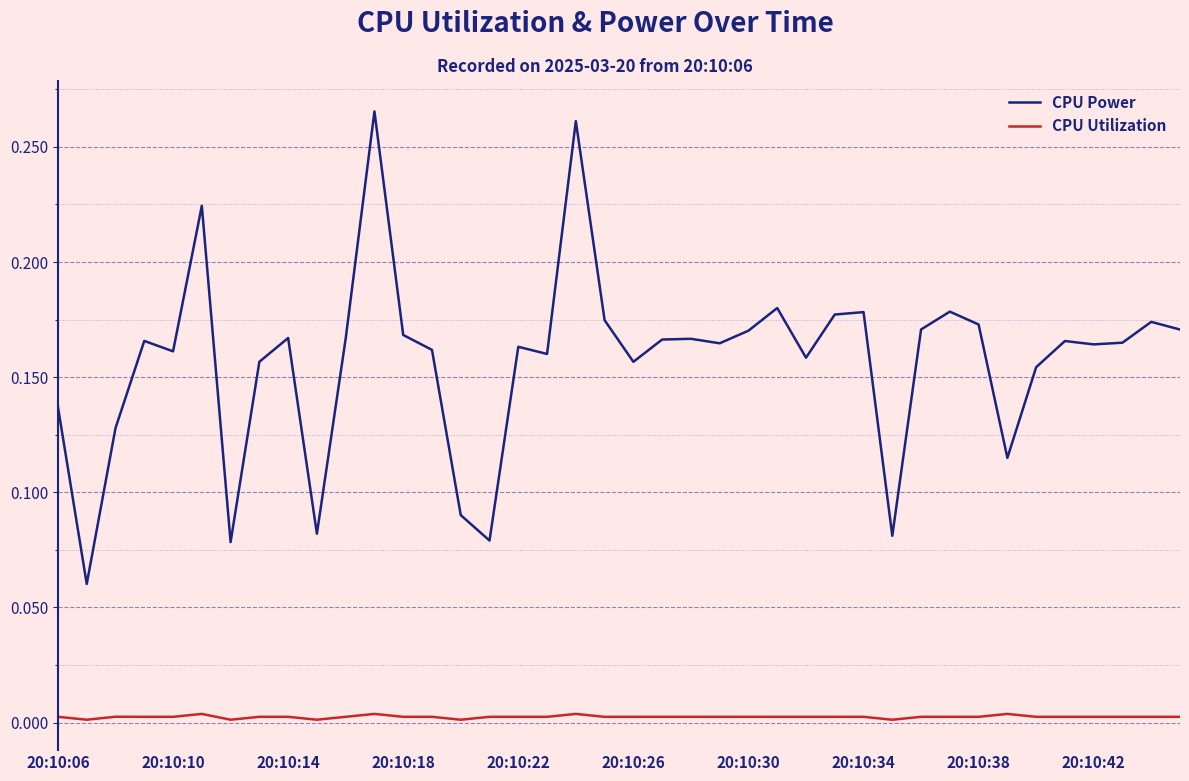

Count the number of categories in the chart.

40